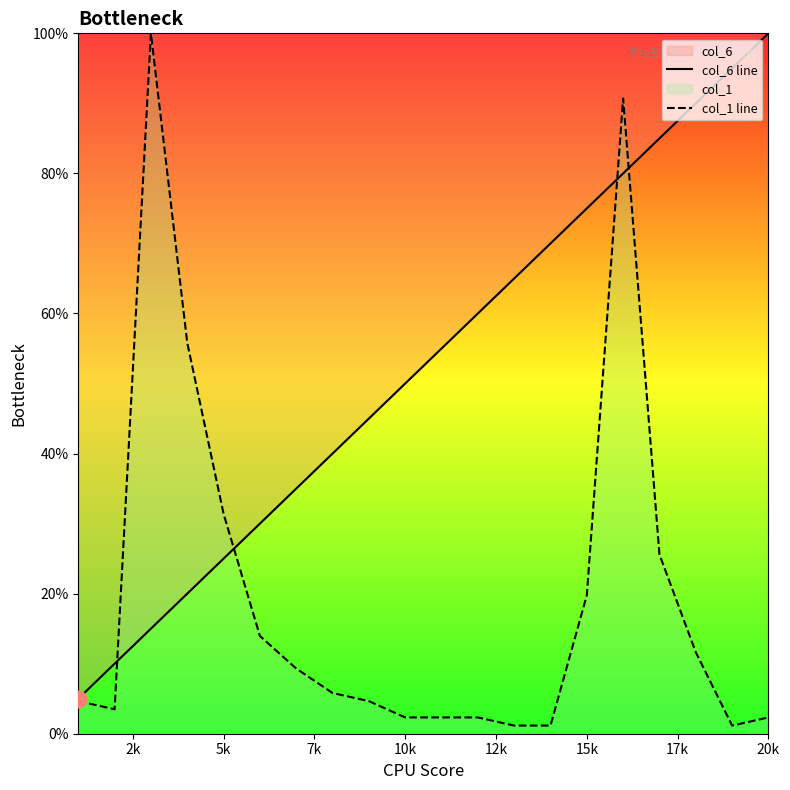

How many values in the col_1 line series exceed 5?

10